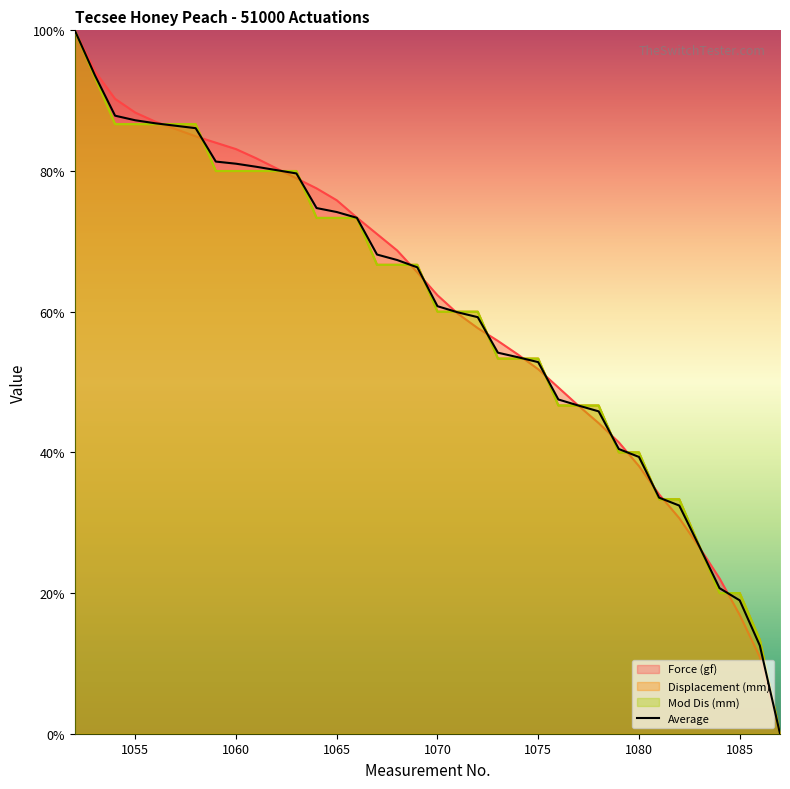

Reading left to right, what are all the values shown in this chart?

100.0	93.6	87.9	87.2	86.8	86.4	86.1	81.3	81.0	80.6	80.1	79.7	74.7	74.2	73.3	68.1	67.3	66.3	60.8	59.9	59.2	54.2	53.5	52.8	47.5	46.7	45.8	40.5	39.4	33.6	32.4	26.6	20.7	19.0	12.5	0.0